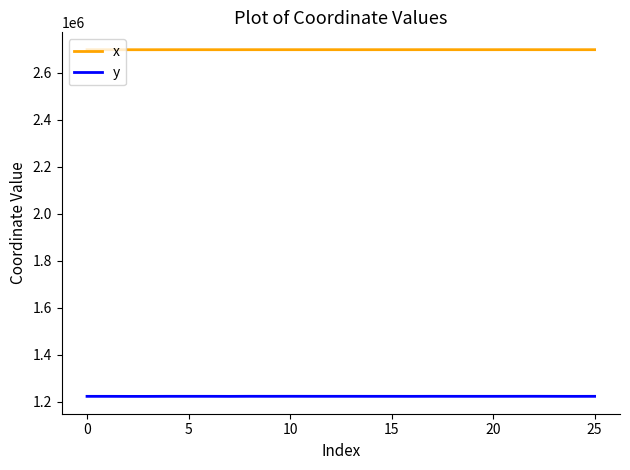

What is the minimum value shown in the chart?

1223351.3